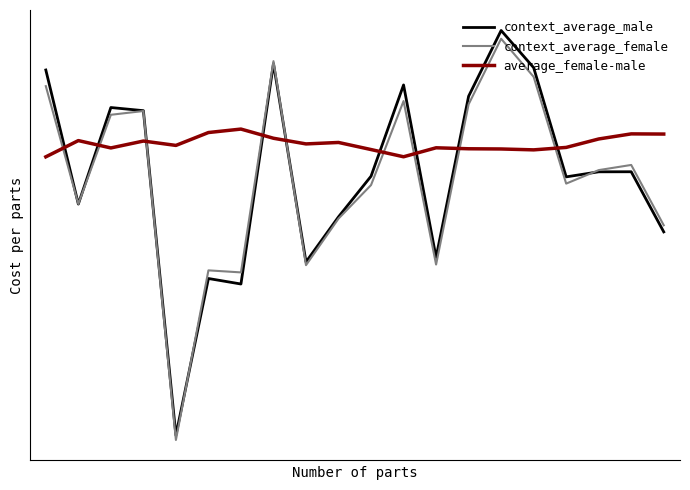

Rank the series by their maximum value, from lowest to highest.

average_female-male, context_average_female, context_average_male